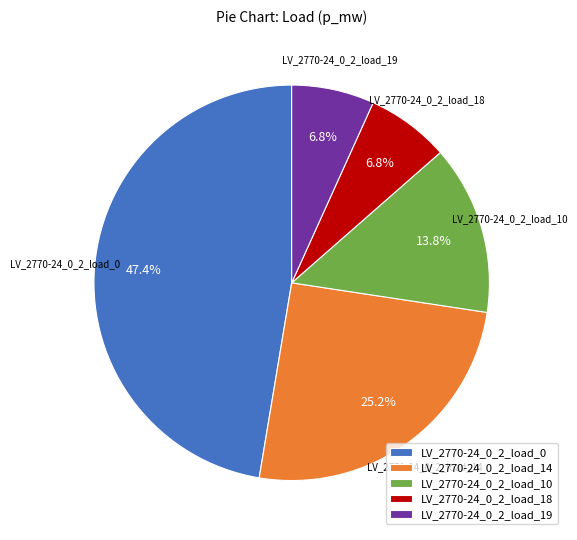

What percentage is NOT represented by LV_2770-24_0_2_load_14?

74.8%